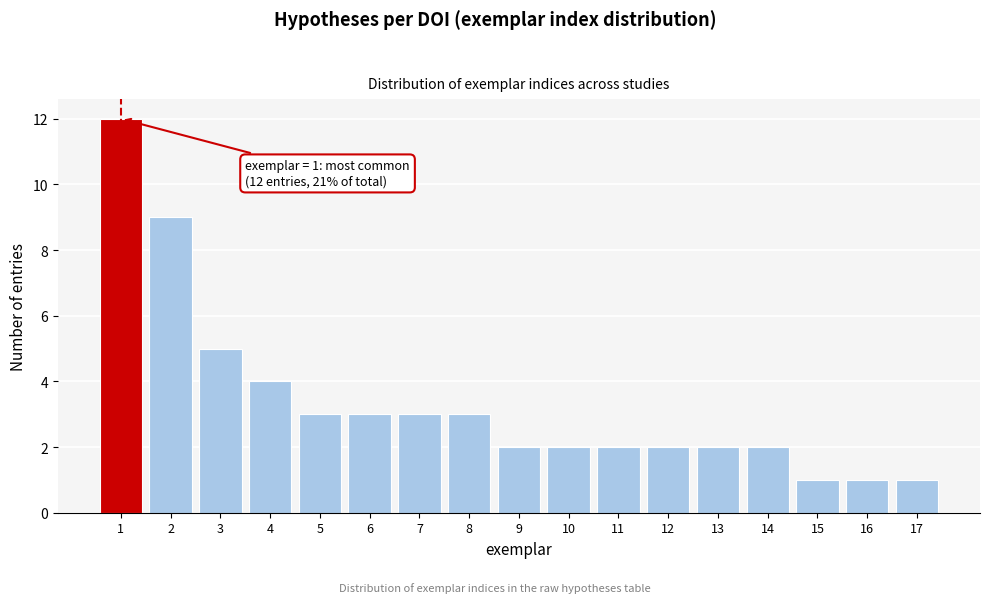

Reading left to right, extract all data points from this chart.

12	9	5	4	3	3	3	3	2	2	2	2	2	2	1	1	1